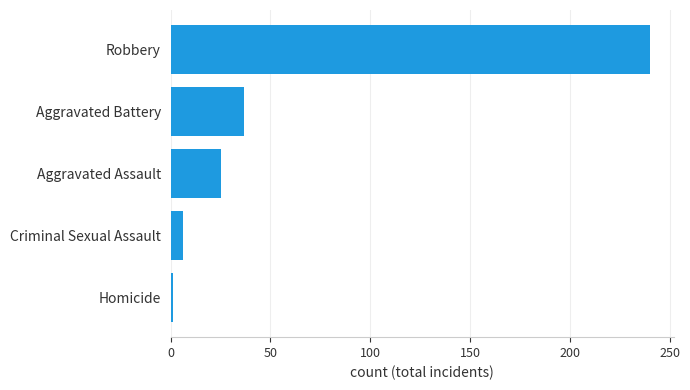

List the labels in order of value, smallest first.

Homicide, Criminal Sexual Assault, Aggravated Assault, Aggravated Battery, Robbery